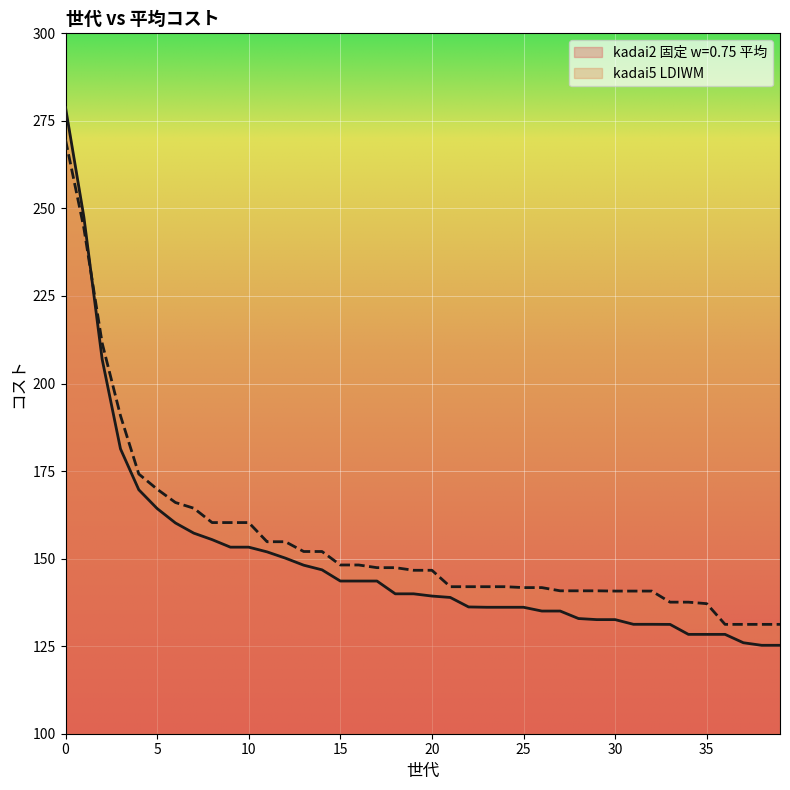

The value of kadai5 LDIWM at 37 is 131.2. True or false?

True